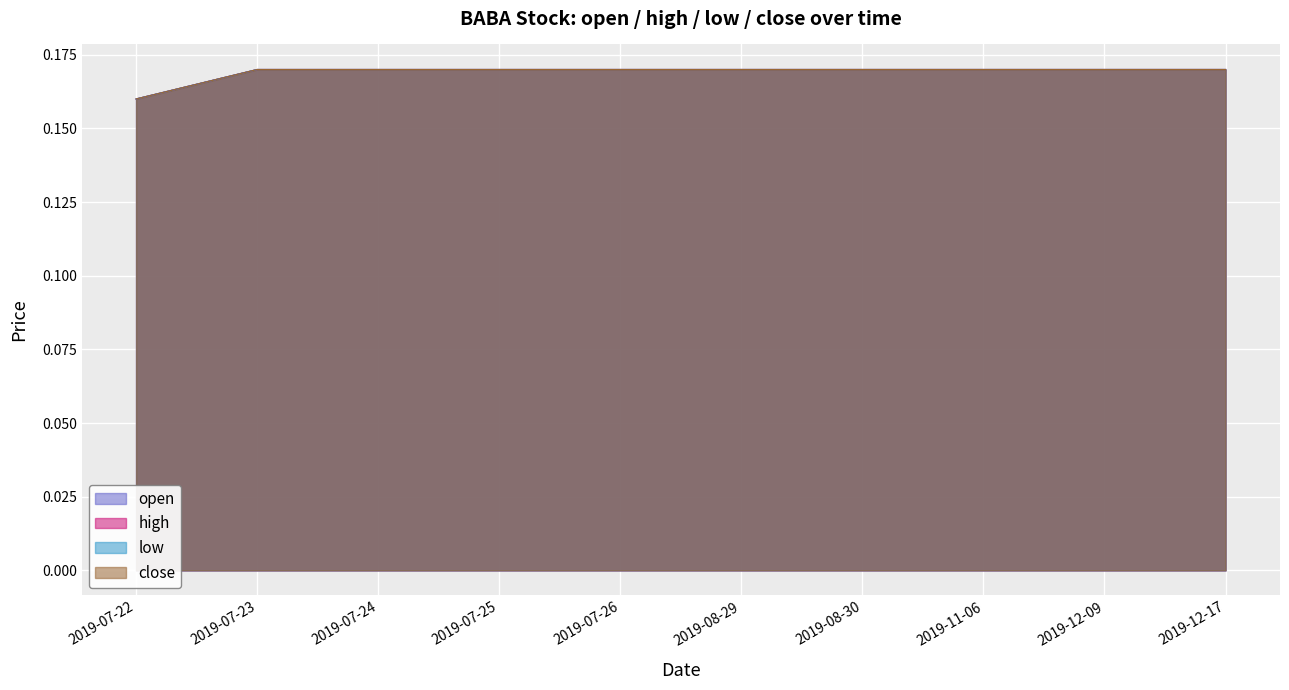

Reading left to right, list all the values displayed in this chart.

open: 2019-07-22=0.2	2019-07-23=0.2	2019-07-24=0.2	2019-07-25=0.2	2019-07-26=0.2	2019-08-29=0.2	2019-08-30=0.2	2019-11-06=0.2	2019-12-09=0.2	2019-12-17=0.2
high: 2019-07-22=0.2	2019-07-23=0.2	2019-07-24=0.2	2019-07-25=0.2	2019-07-26=0.2	2019-08-29=0.2	2019-08-30=0.2	2019-11-06=0.2	2019-12-09=0.2	2019-12-17=0.2
low: 2019-07-22=0.2	2019-07-23=0.2	2019-07-24=0.2	2019-07-25=0.2	2019-07-26=0.2	2019-08-29=0.2	2019-08-30=0.2	2019-11-06=0.2	2019-12-09=0.2	2019-12-17=0.2
close: 2019-07-22=0.2	2019-07-23=0.2	2019-07-24=0.2	2019-07-25=0.2	2019-07-26=0.2	2019-08-29=0.2	2019-08-30=0.2	2019-11-06=0.2	2019-12-09=0.2	2019-12-17=0.2